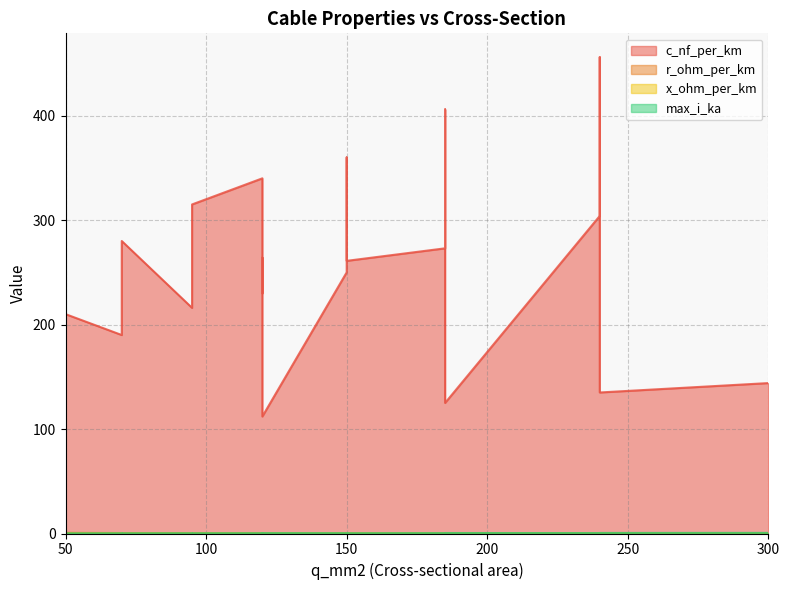

What is the sum of the c_nf_per_km values at 95 and 150?

675.0